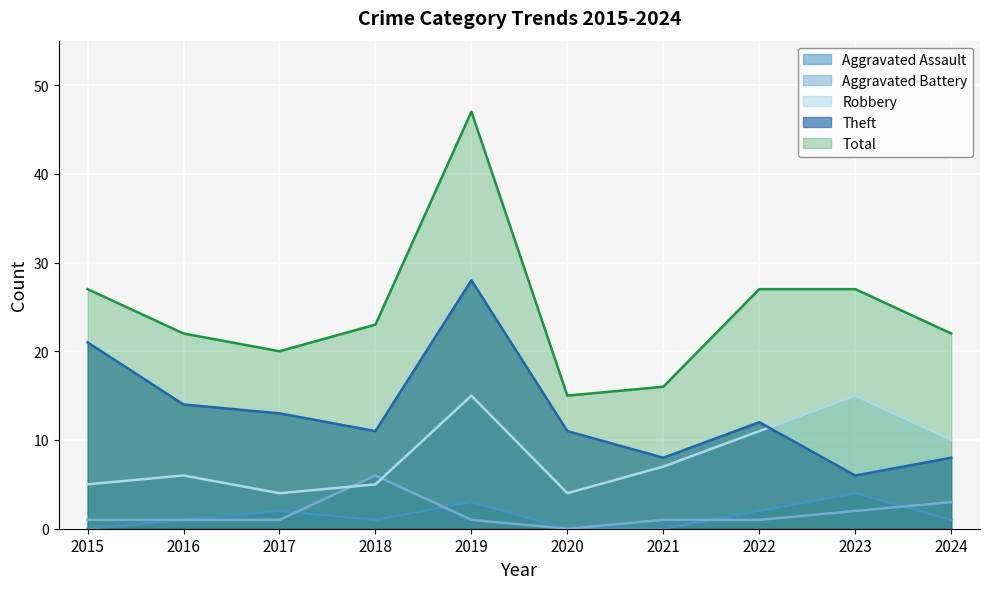

Reading left to right, what are all the values shown in this chart?

Aggravated Assault: 0	1	2	1	3	0	0	2	4	1
Aggravated Battery: 1	1	1	6	1	0	1	1	2	3
Robbery: 5	6	4	5	15	4	7	11	15	10
Theft: 21	14	13	11	28	11	8	12	6	8
Total: 27	22	20	23	47	15	16	27	27	22